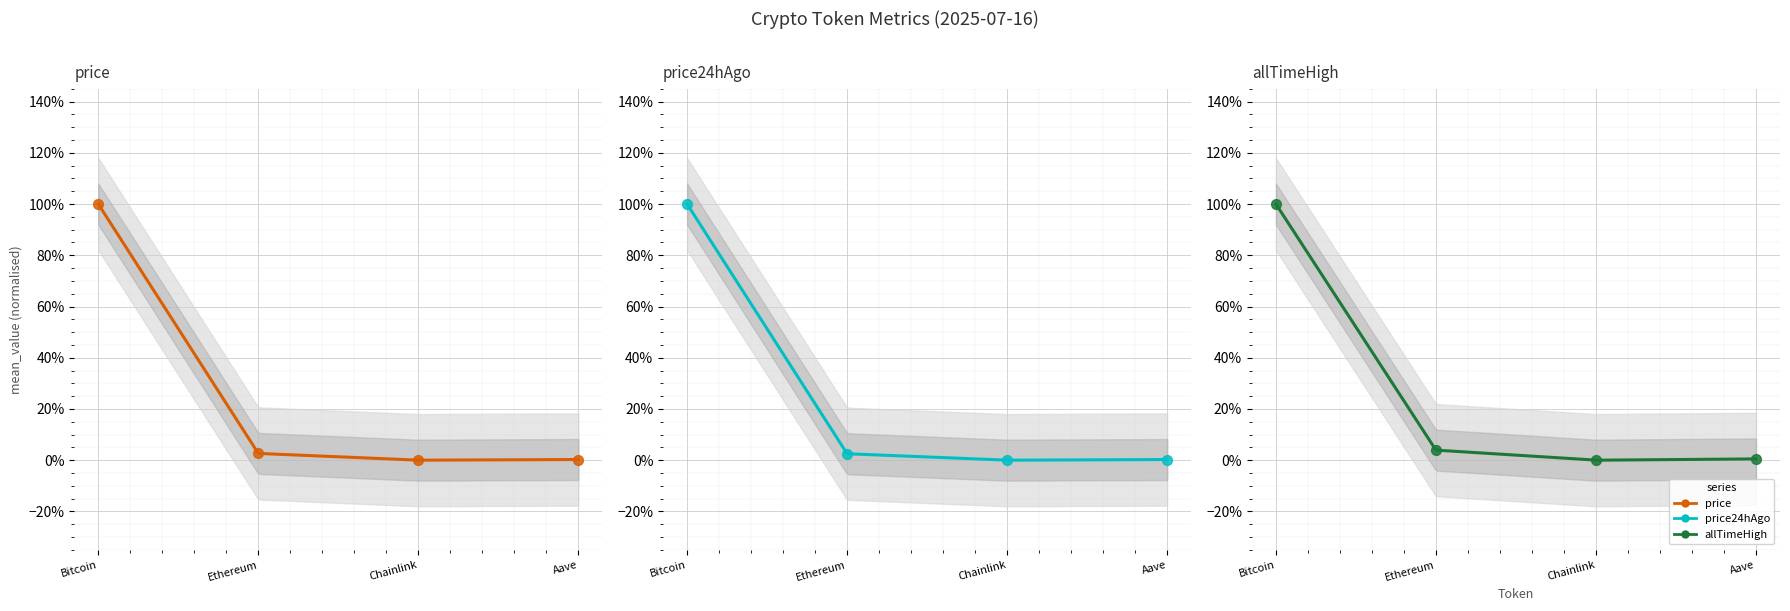

At how many categories does at least one series exceed 0?

3